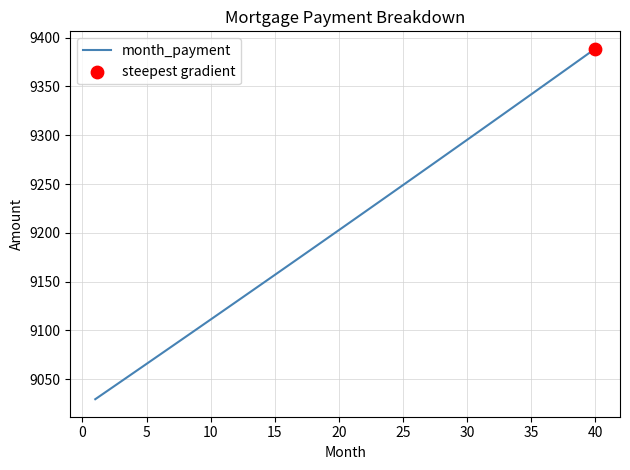

What is the difference between the maximum and minimum values?

358.9